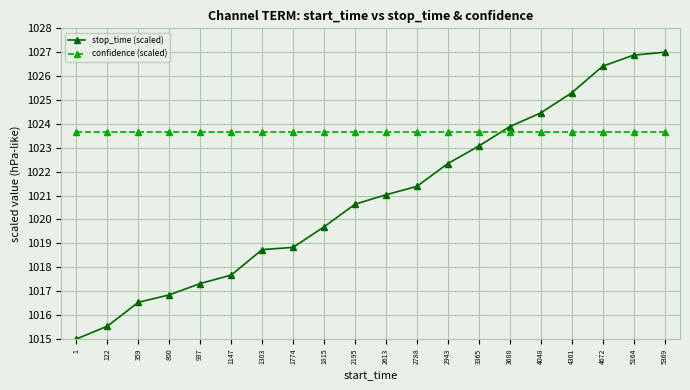

What are all the series names shown in the legend?

stop_time (scaled), confidence (scaled)